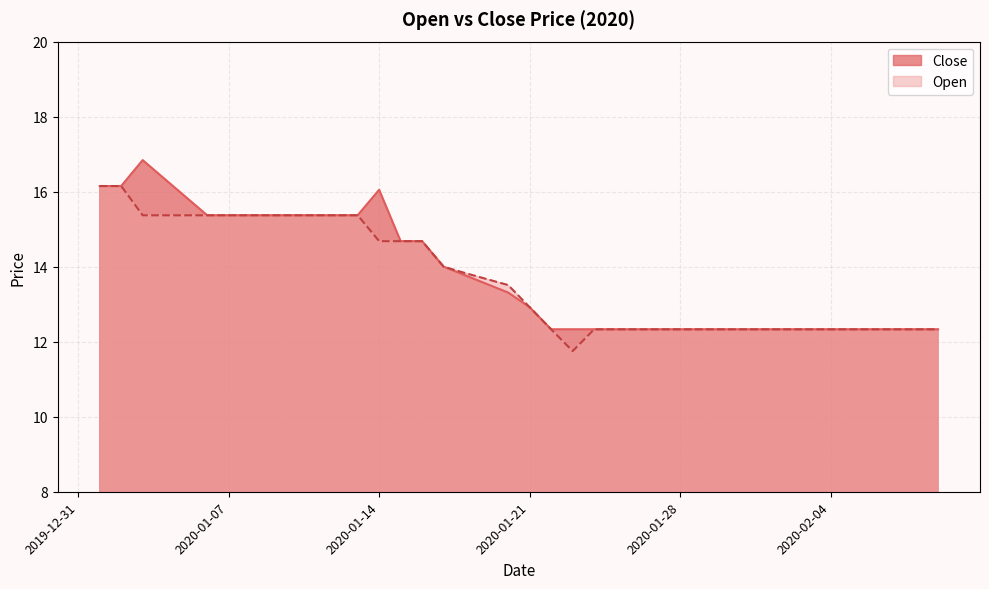

Which category has the lowest value in the Open series?

2020-01-23